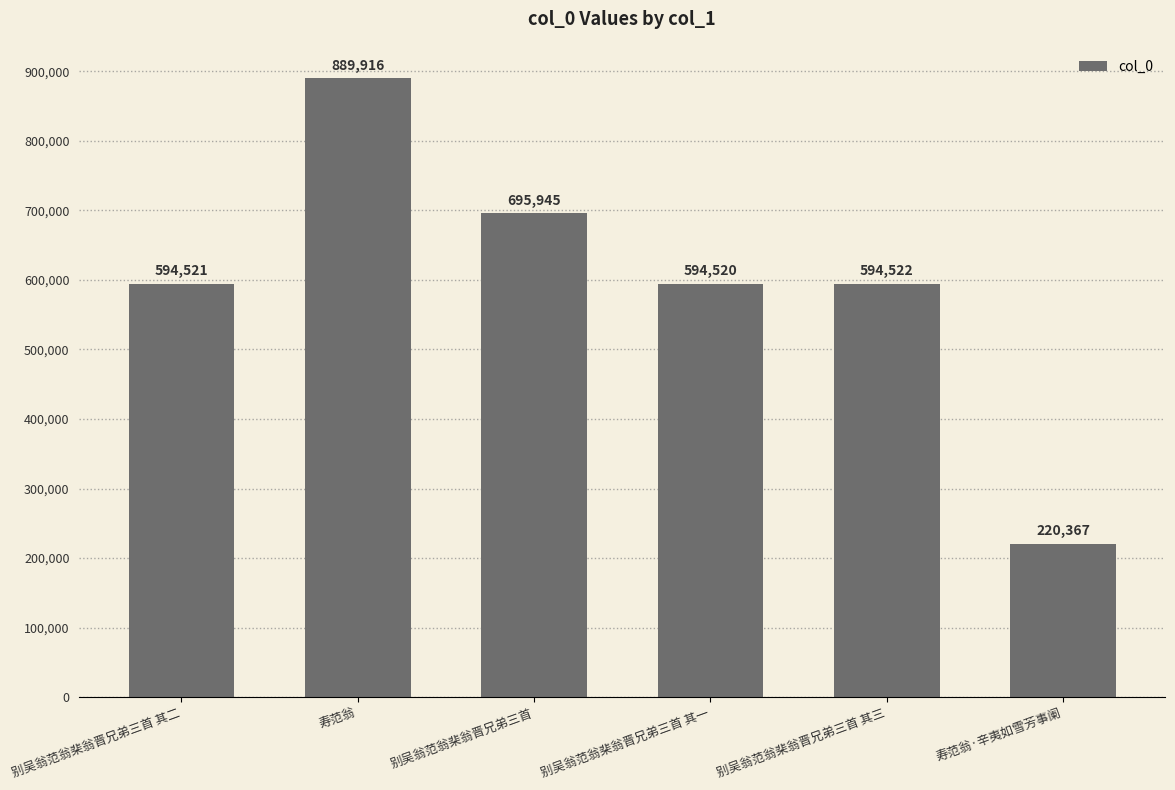

Are the bars horizontal?

No